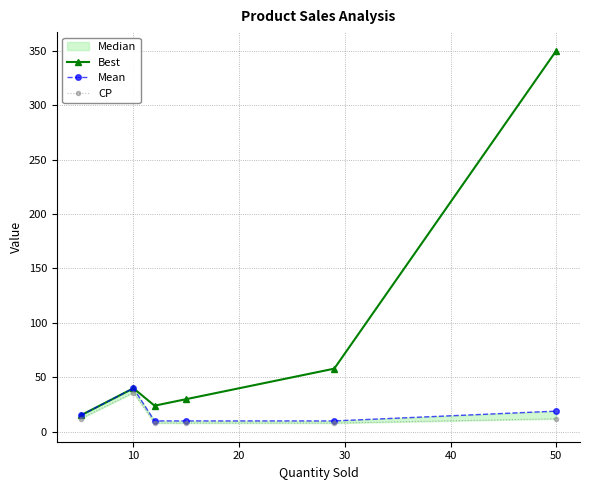

Is it true that Best equals 350 at 50?

True